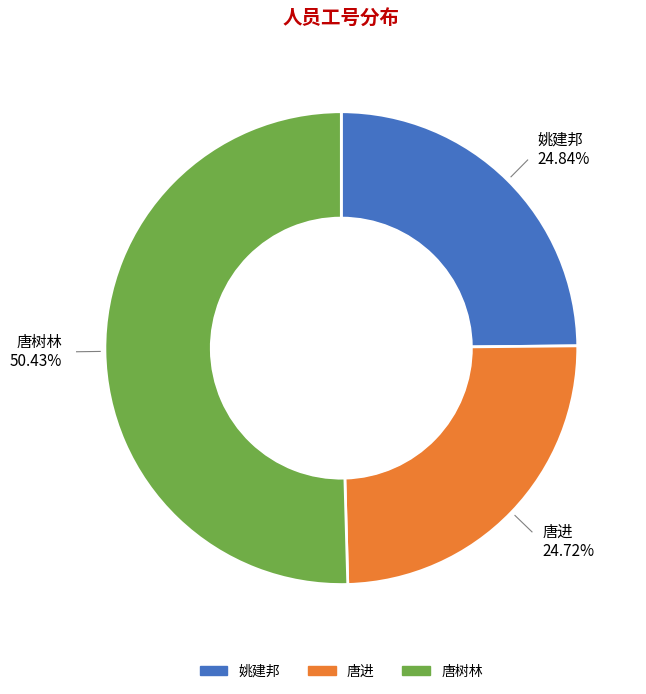

Which category has the biggest portion of the pie?

唐树林